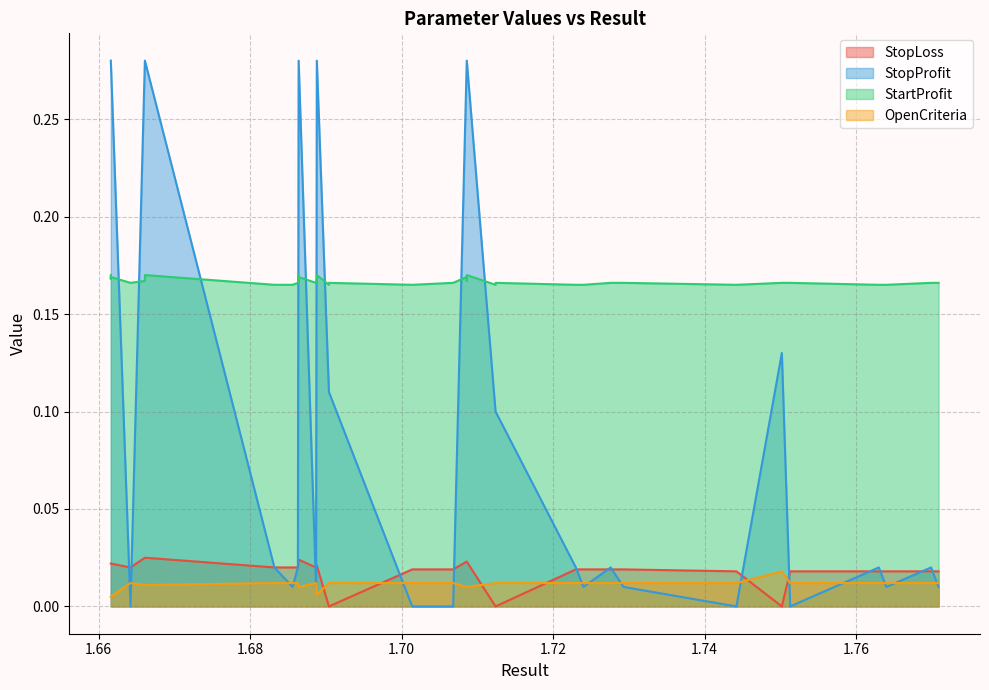

True or false: StartProfit and OpenCriteria intersect in this chart.

False